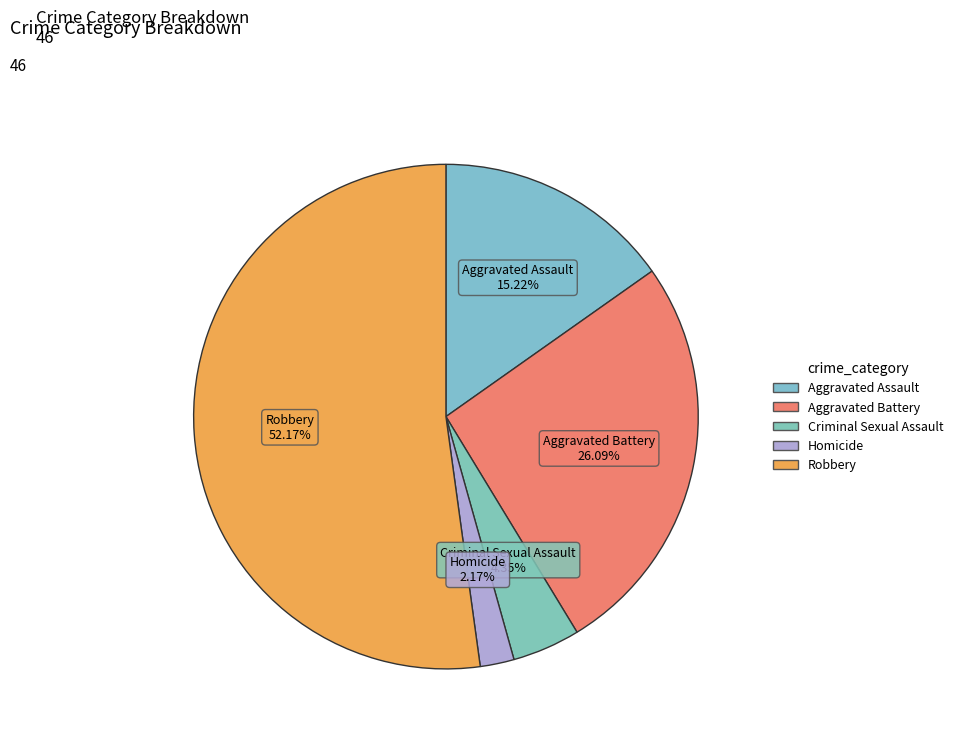

Rank the categories by value from highest to lowest.

Robbery, Aggravated Battery, Aggravated Assault, Criminal Sexual Assault, Homicide